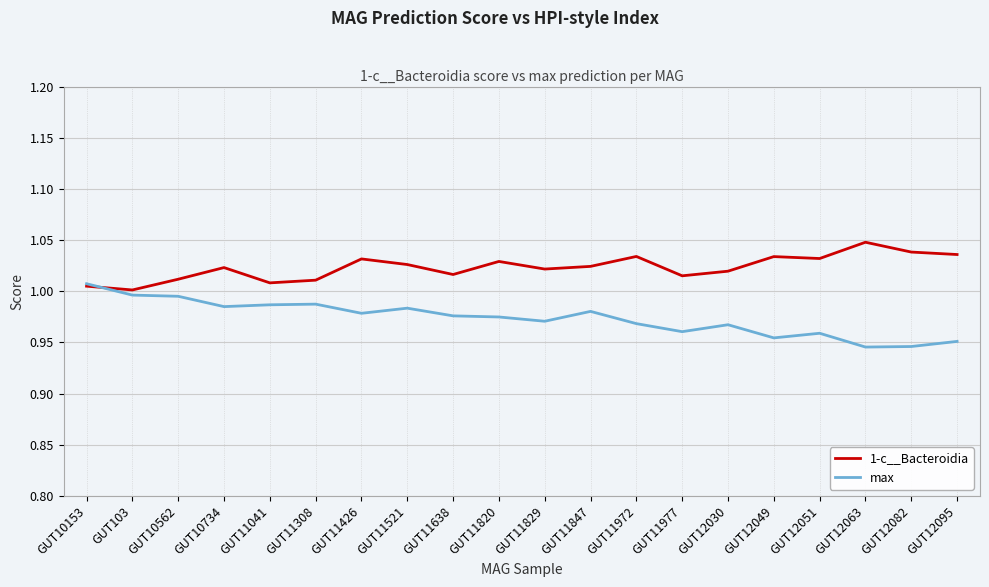

What is the total value across all series at GUT10734?

2.0